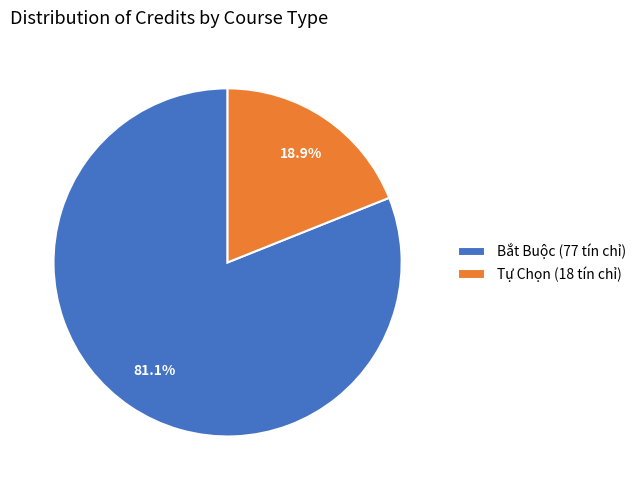

Is there any slice that represents more than half of the pie?

Yes